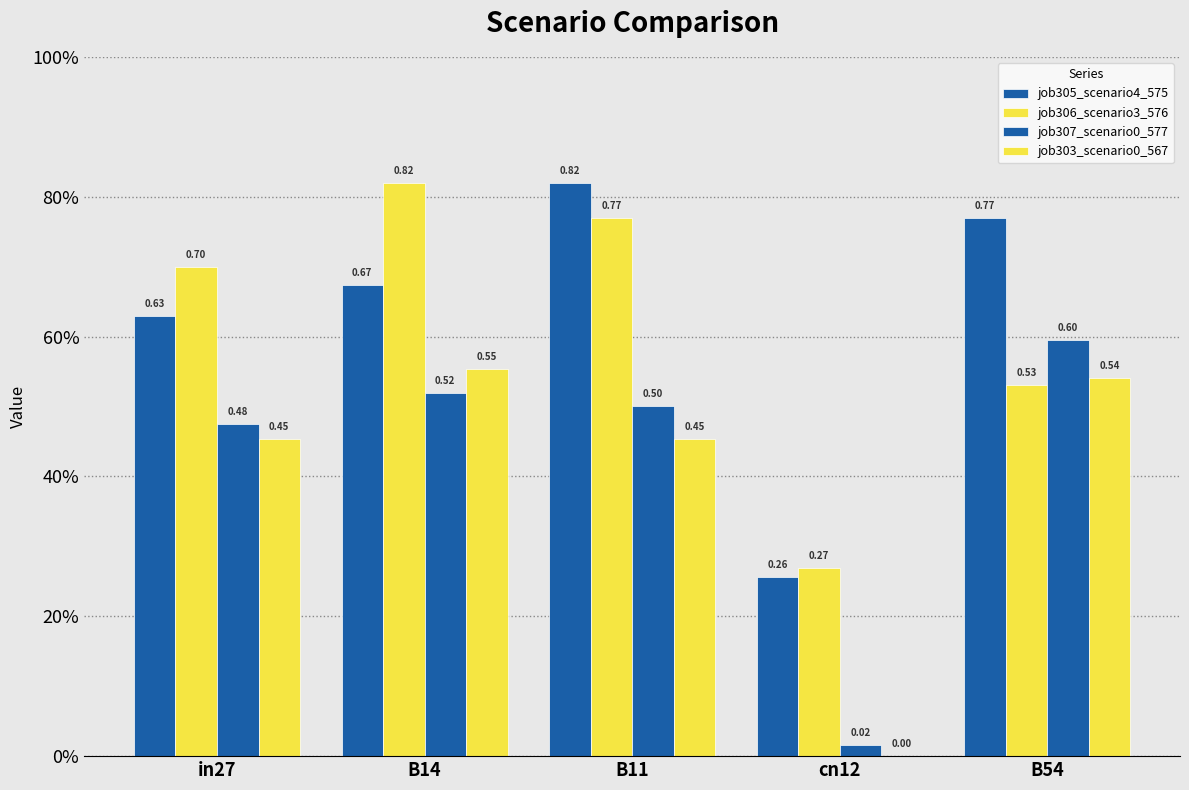

The value of job307_scenario0_577 at B54 is 0.6. True or false?

True